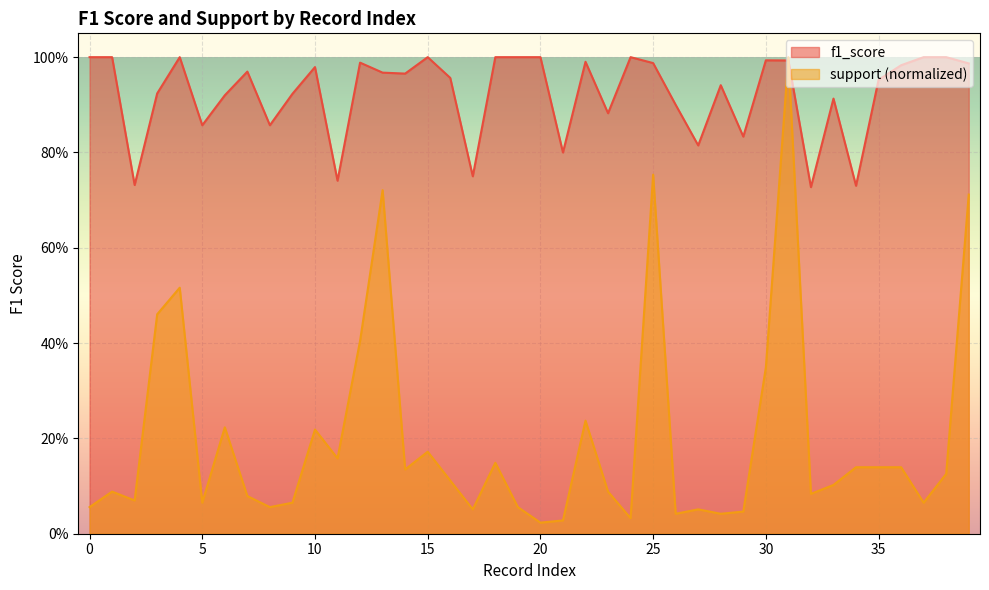

What is the difference between the maximum and minimum values in the f1_score series?

0.3